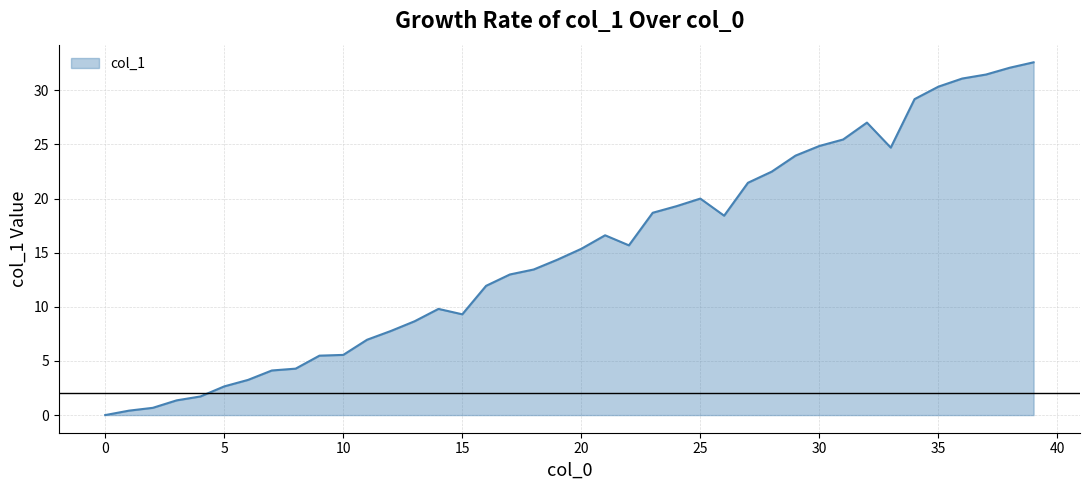

What is the difference between the maximum and minimum values?

32.6